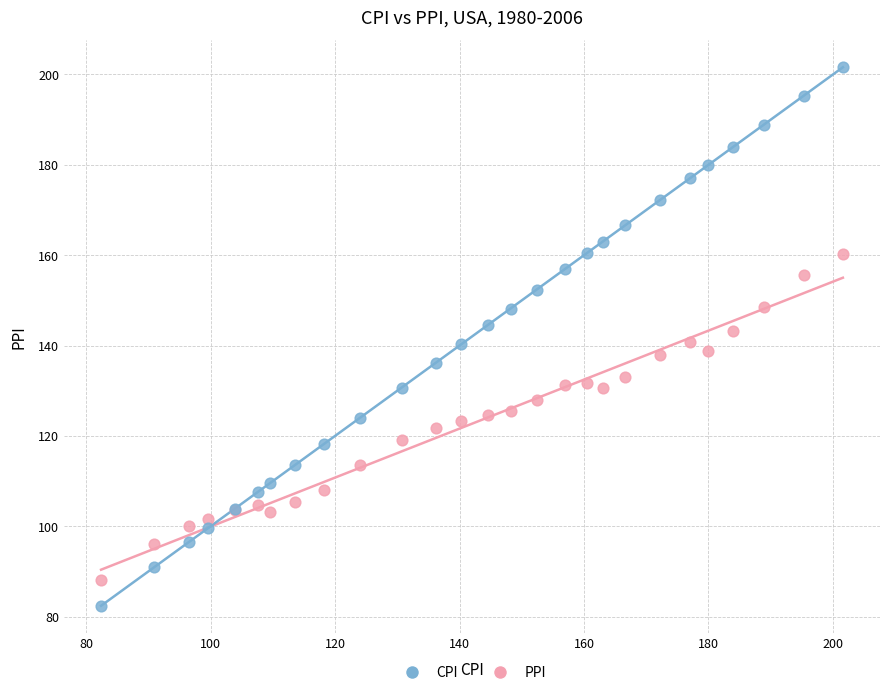

Which series has the largest Y range (max minus min)?

CPI